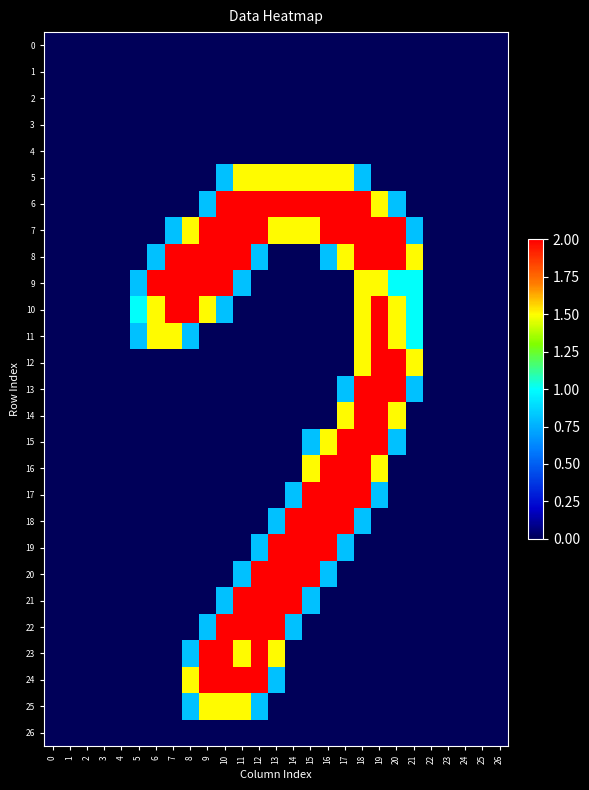

Count the number of categories in the chart.

27